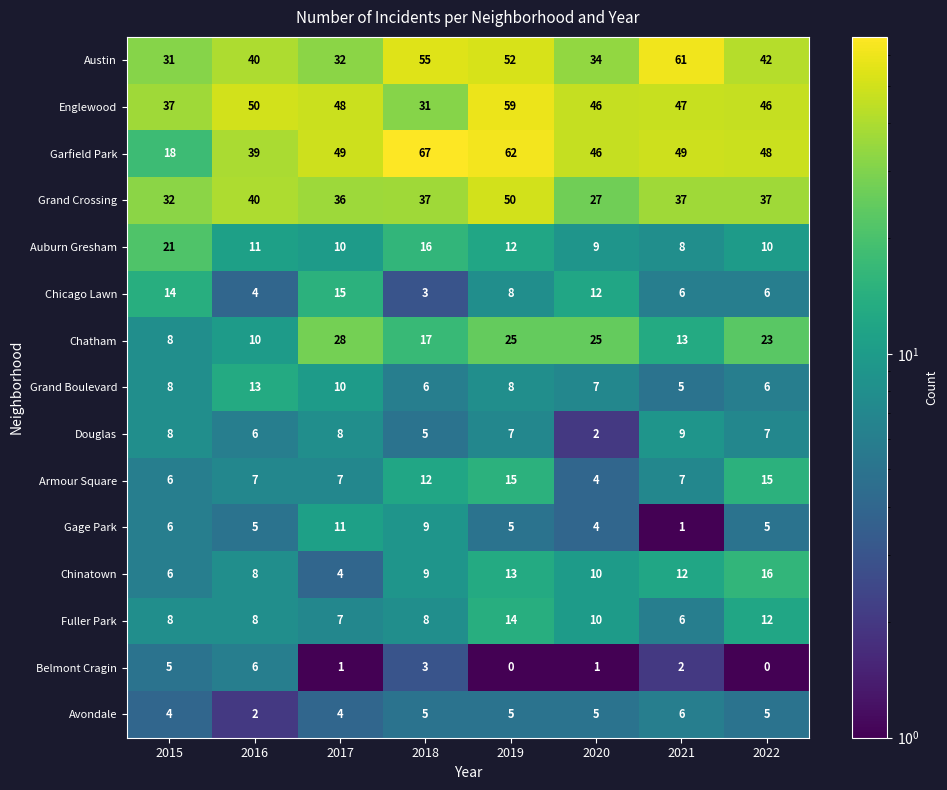

At which category is the sum across all series the highest?

2019